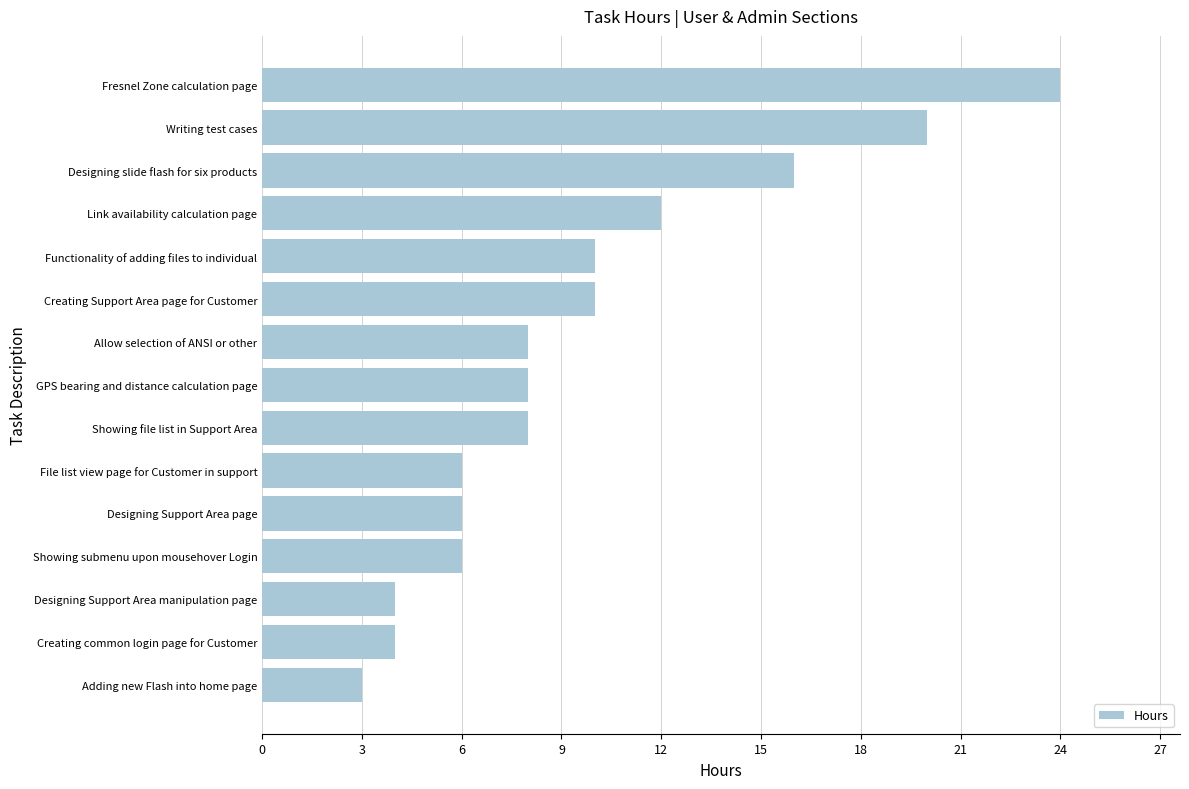

How many distinct data groups are displayed?

1